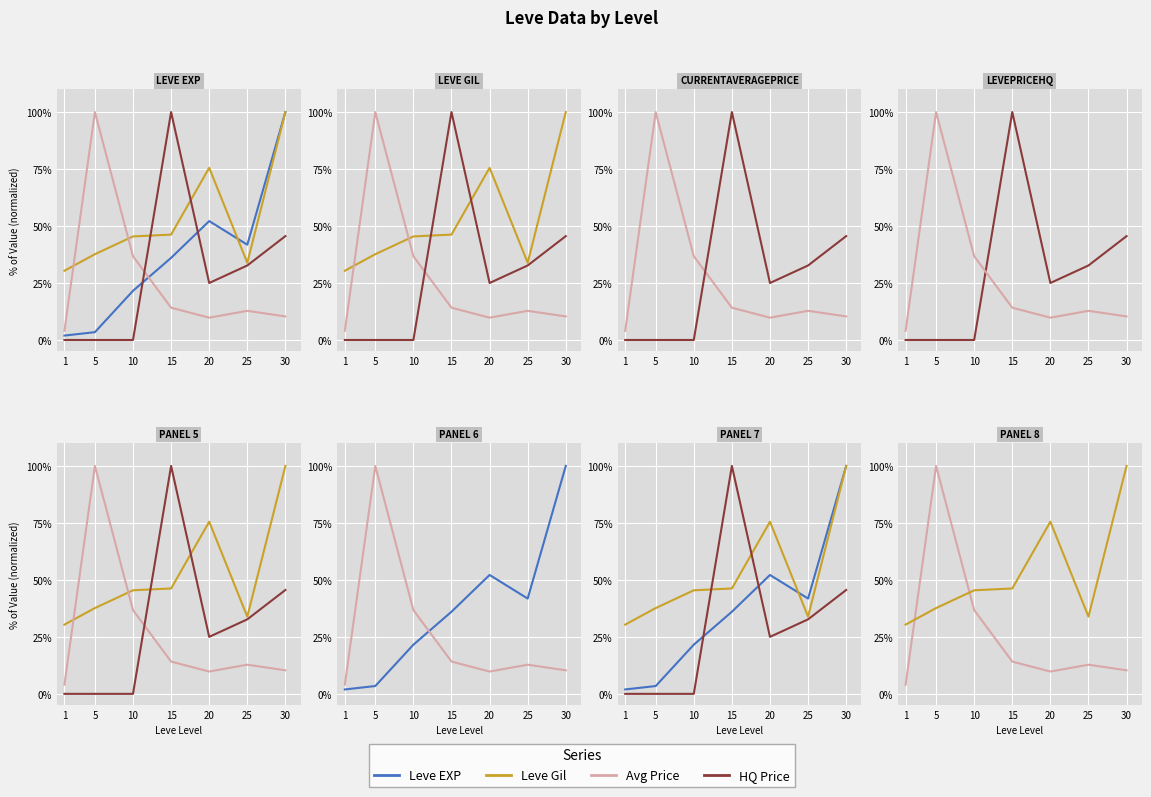

In HQ Price, how many points are lower than both neighbors (excluding endpoints)?

1